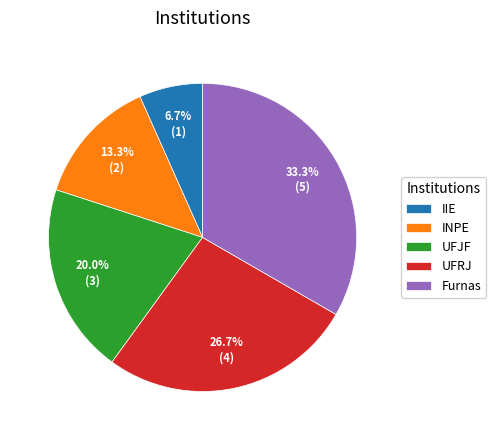

How many slices are in this pie chart?

5